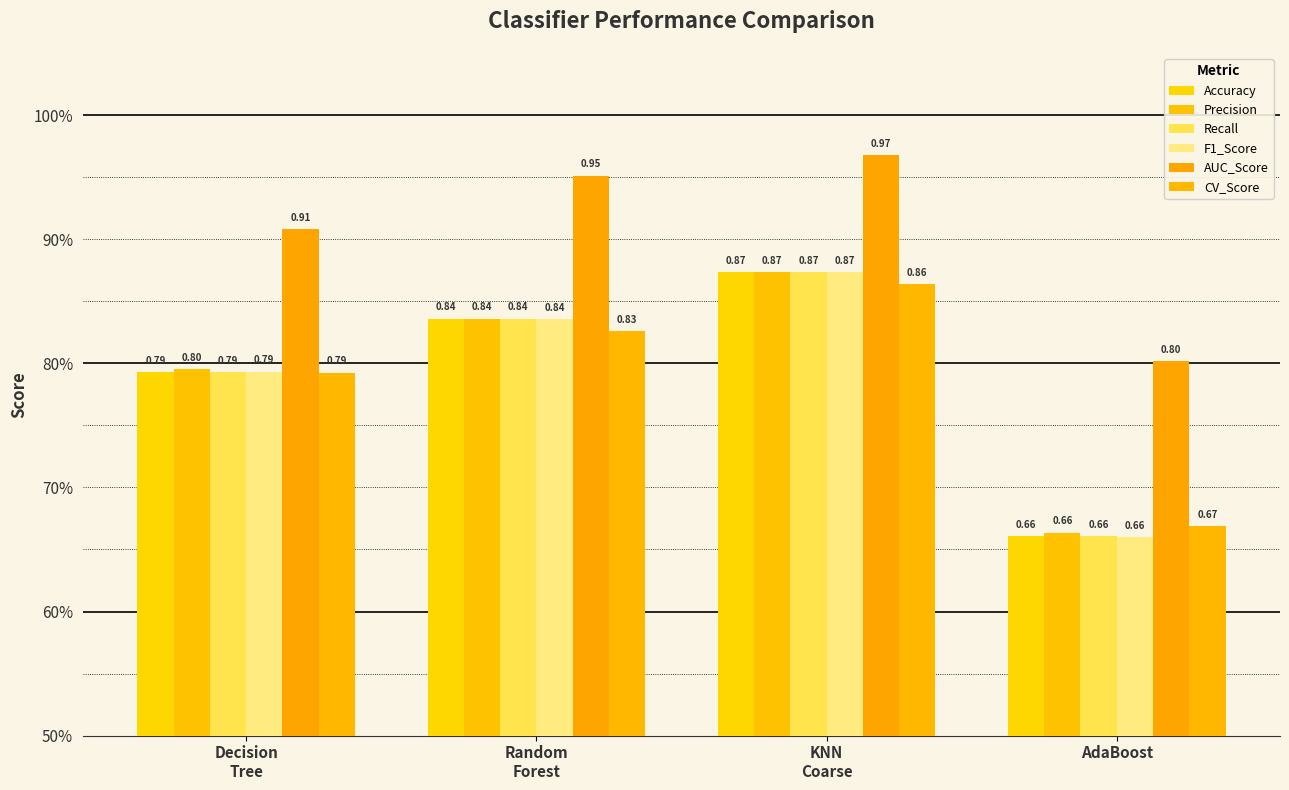

Does the chart contain stacked bars?

No